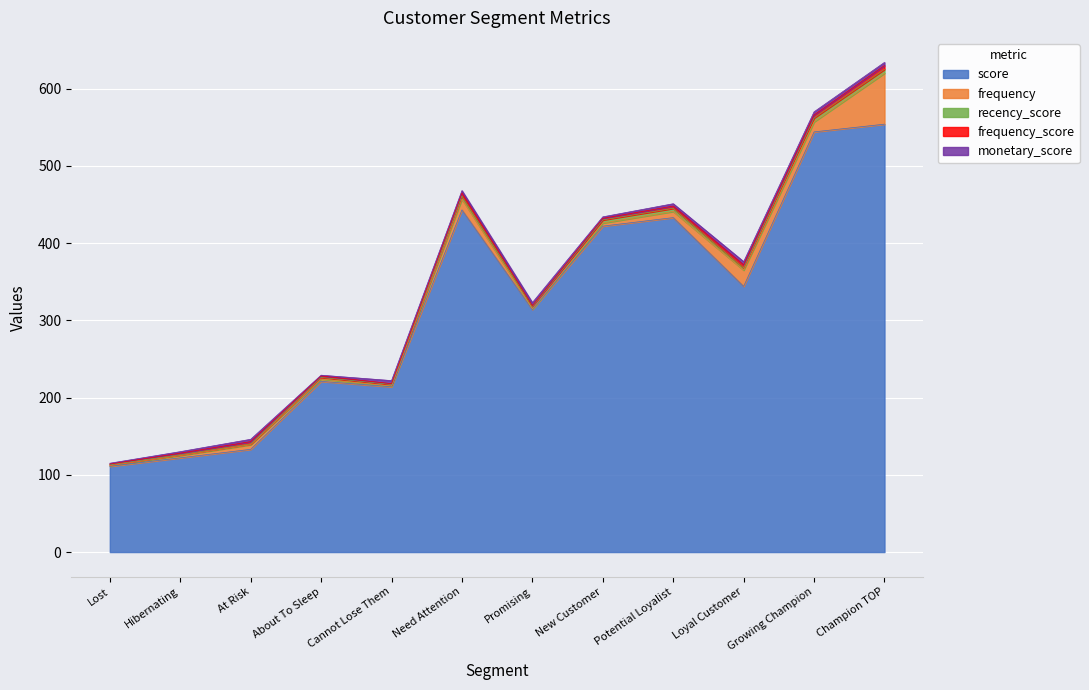

Count the number of categories in the chart.

12